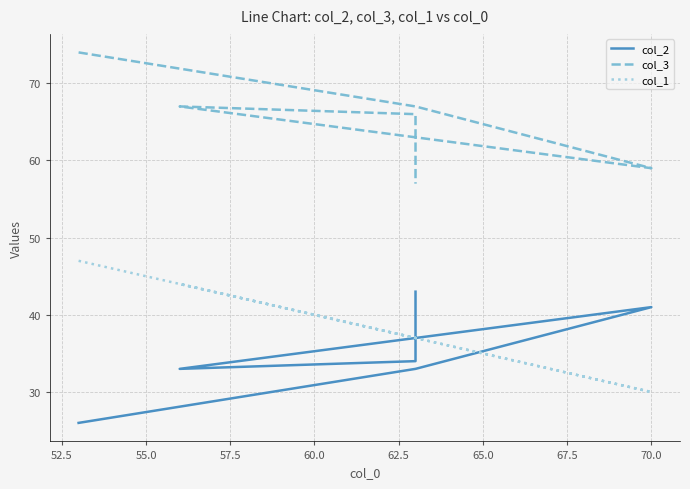

True or false: col_3 and col_2 intersect in this chart.

False